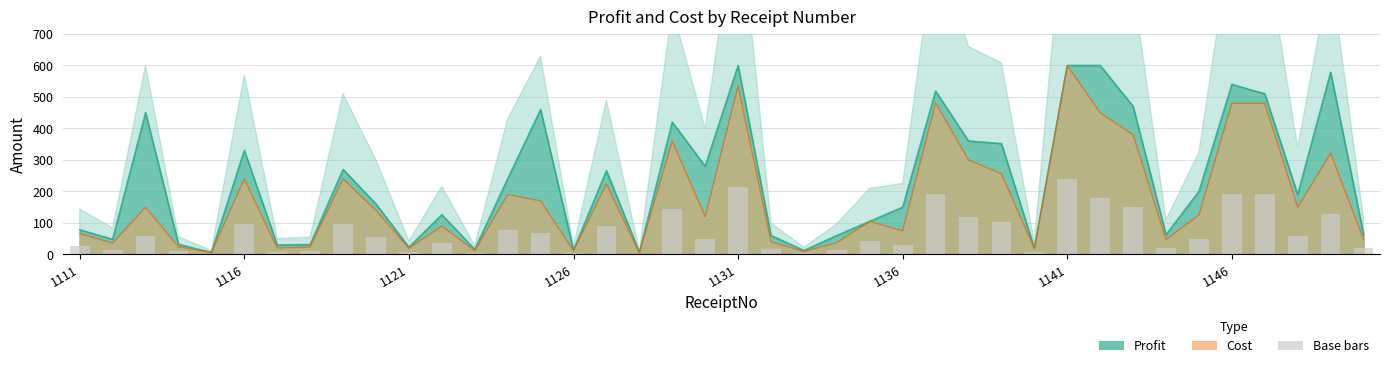

What is the ratio of the value at 1126 to the value at 16?

0.1